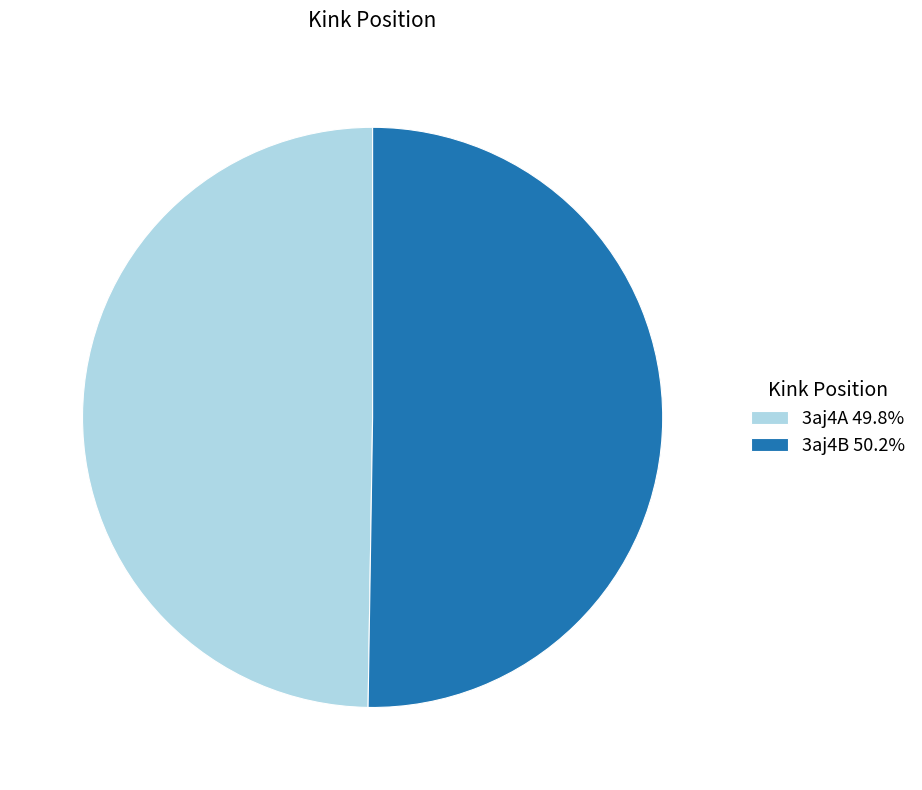

Approximately how many times larger is the value at 3aj4B 50.2% compared to 3aj4A 49.8%?

1.0